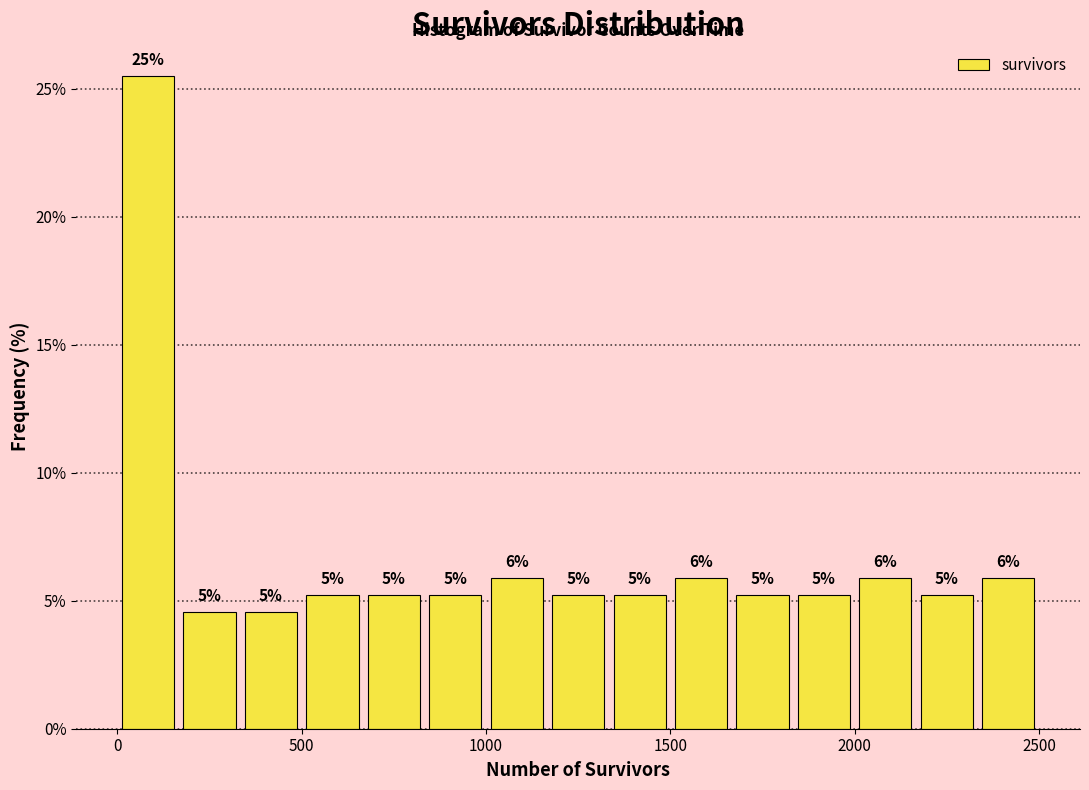

Read against the x-axis, roughly where is the centre of the tallest bar?

100